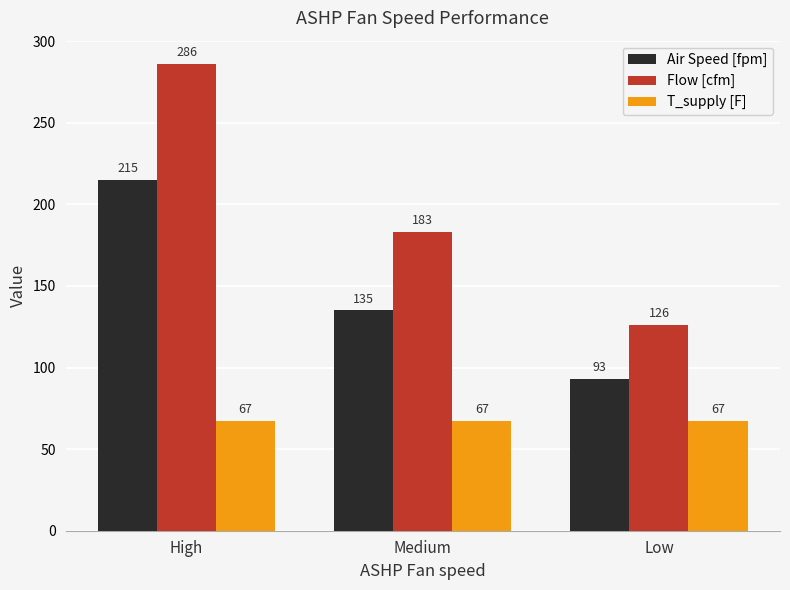

What is the label of the 3rd bar from the left?

Low